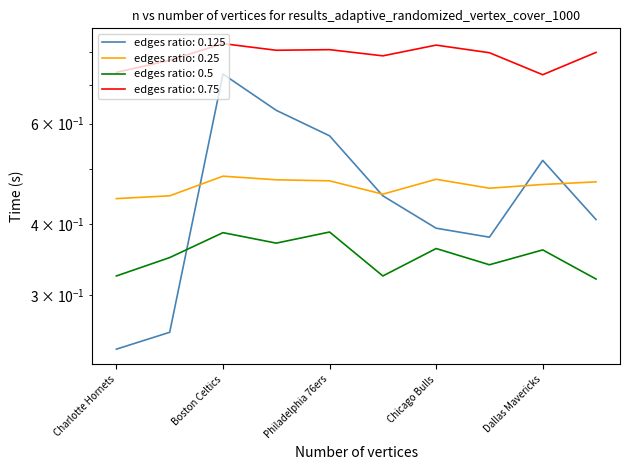

Is it true that FG_PCT equals 0.2 at Detroit Pistons?

False